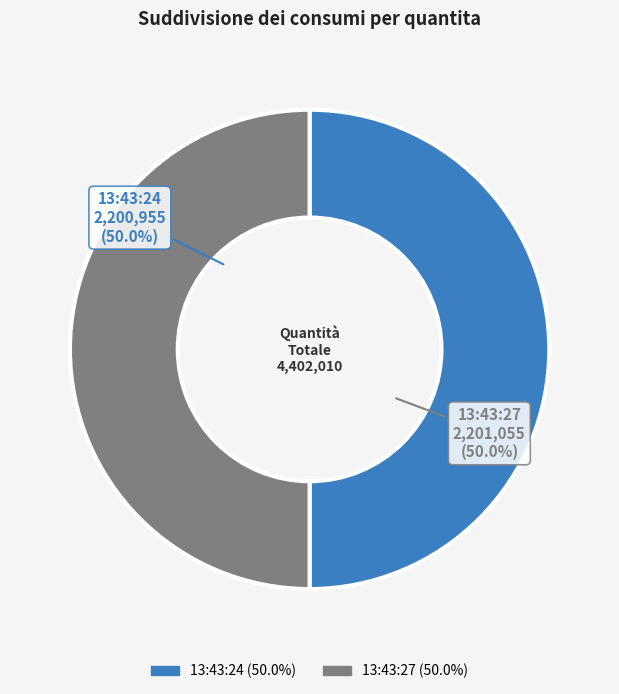

Combined, do 13:43:24 and 13:43:27 account for over 50%?

Yes